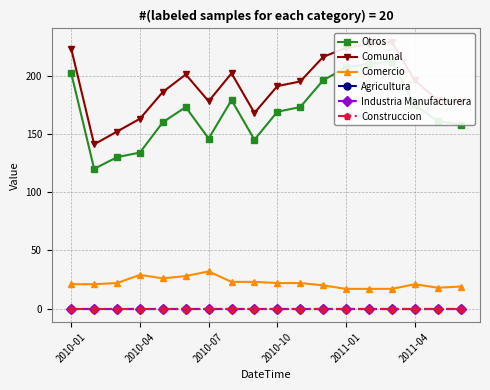

The value of Comercio at 16 is 24. True or false?

False